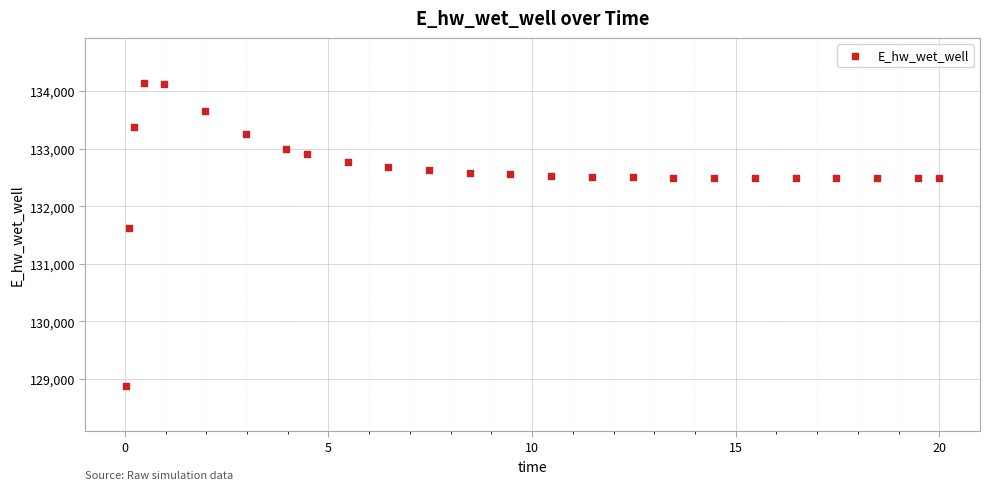

What Y value in the scatter plot is closest to 131510?

131624.1